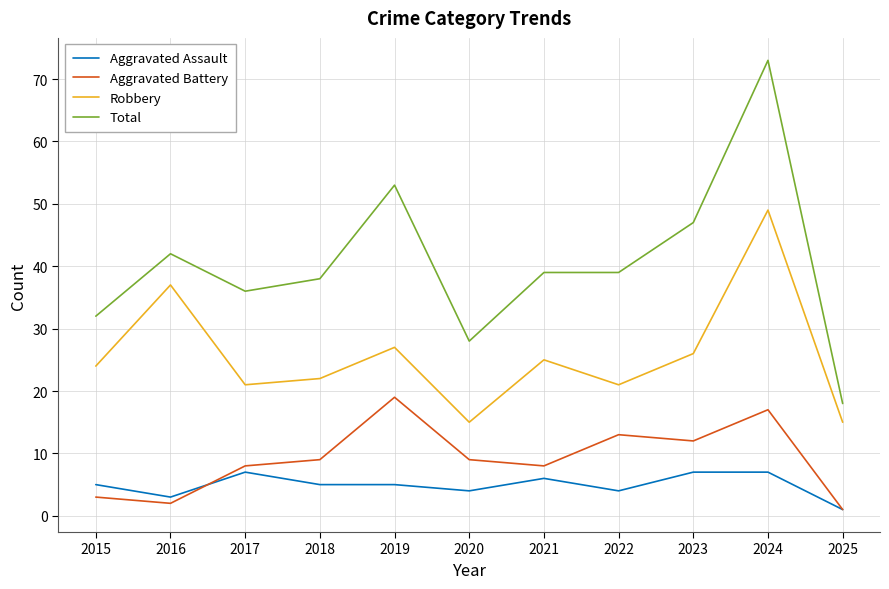

List the series in order of their peak value, highest first.

Total, Robbery, Aggravated Battery, Aggravated Assault